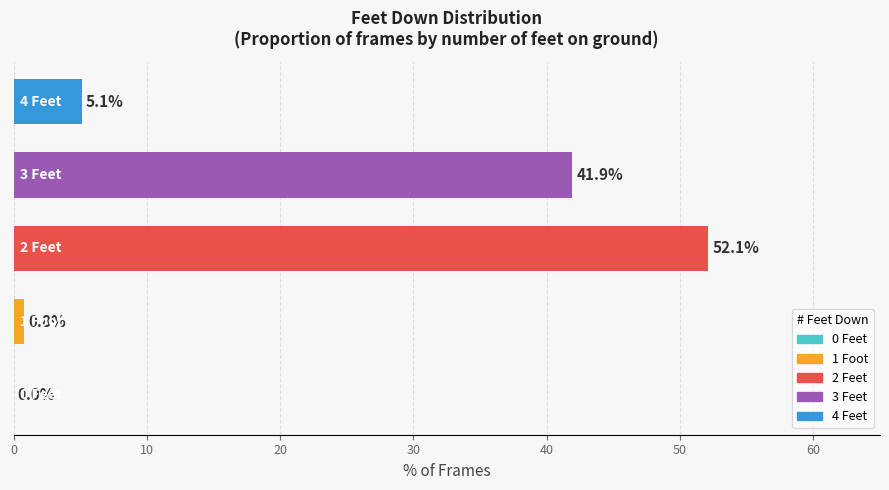

What is the maximum value shown in the chart?

52.1